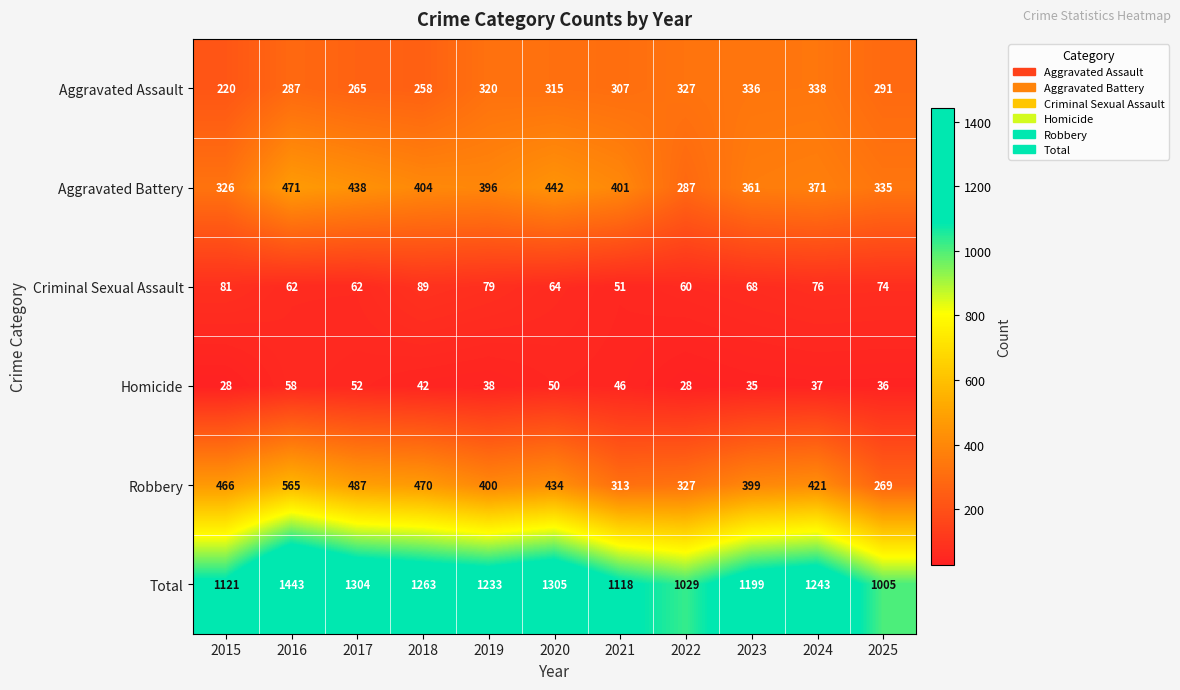

The Total series shows 1243 at 2024. True or false?

True